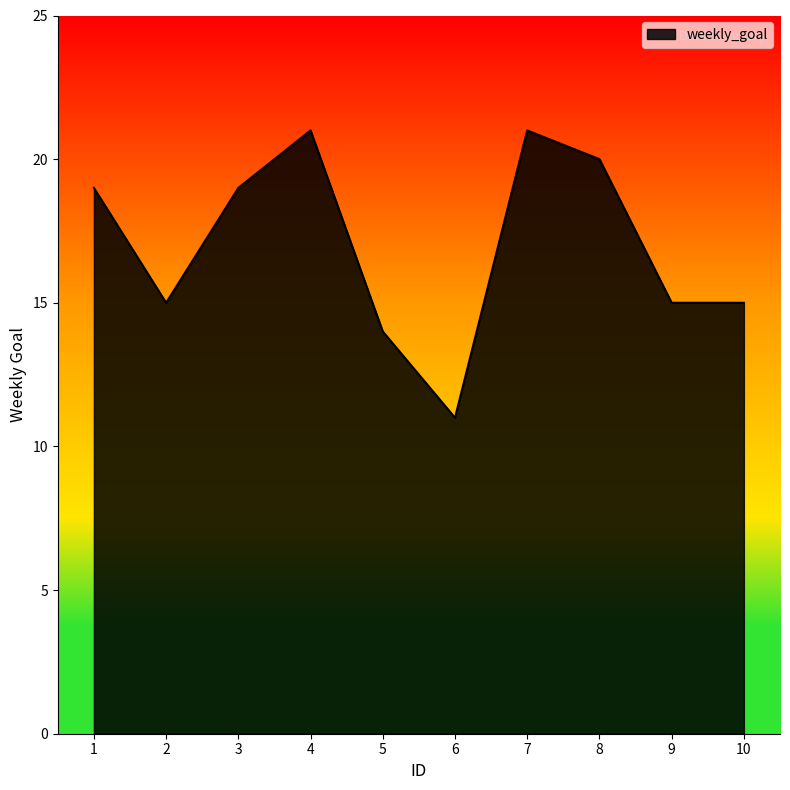

What is the smallest value displayed?

11